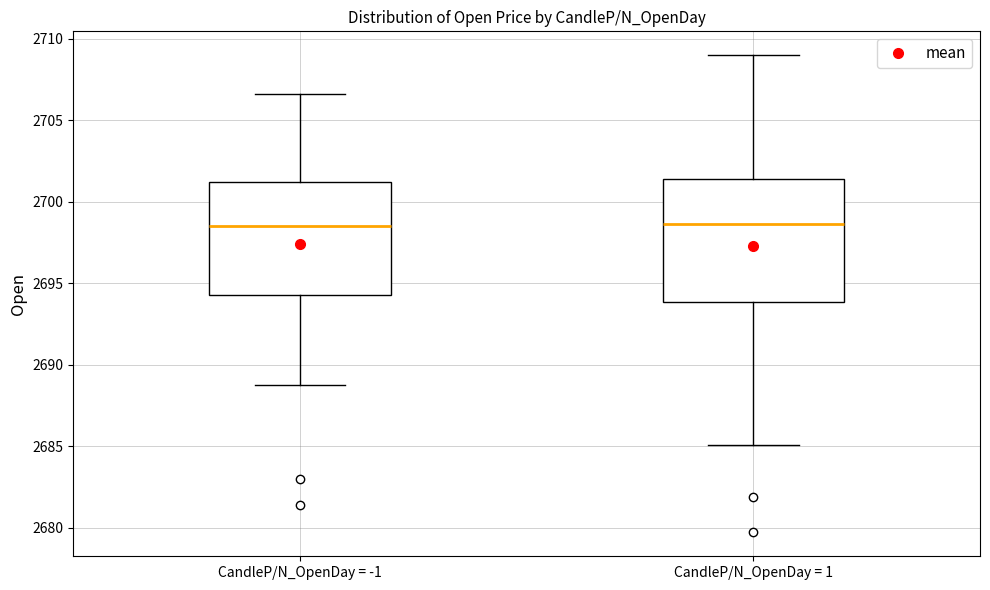

Where does the upper whisker of the box for CandleP/N_OpenDay = 1 end on the y-axis? The values are not printed on the chart, so give them approximately, as read against the axis.

2709.0